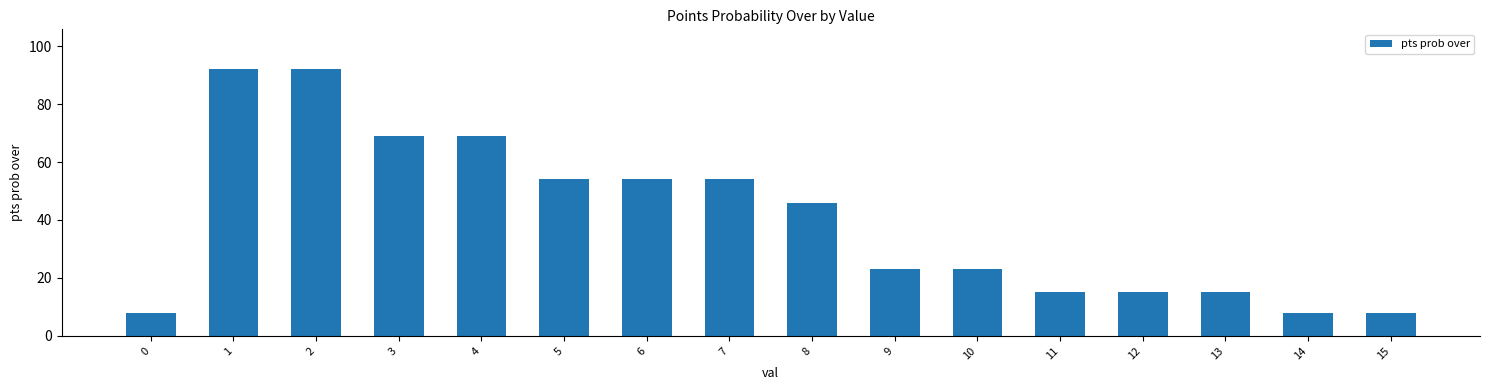

Reading right to left, list all the values displayed in this chart.

15=8	14=8	13=15	12=15	11=15	10=23	9=23	8=46	7=54	6=54	5=54	4=69	3=69	2=92	1=92	0=8